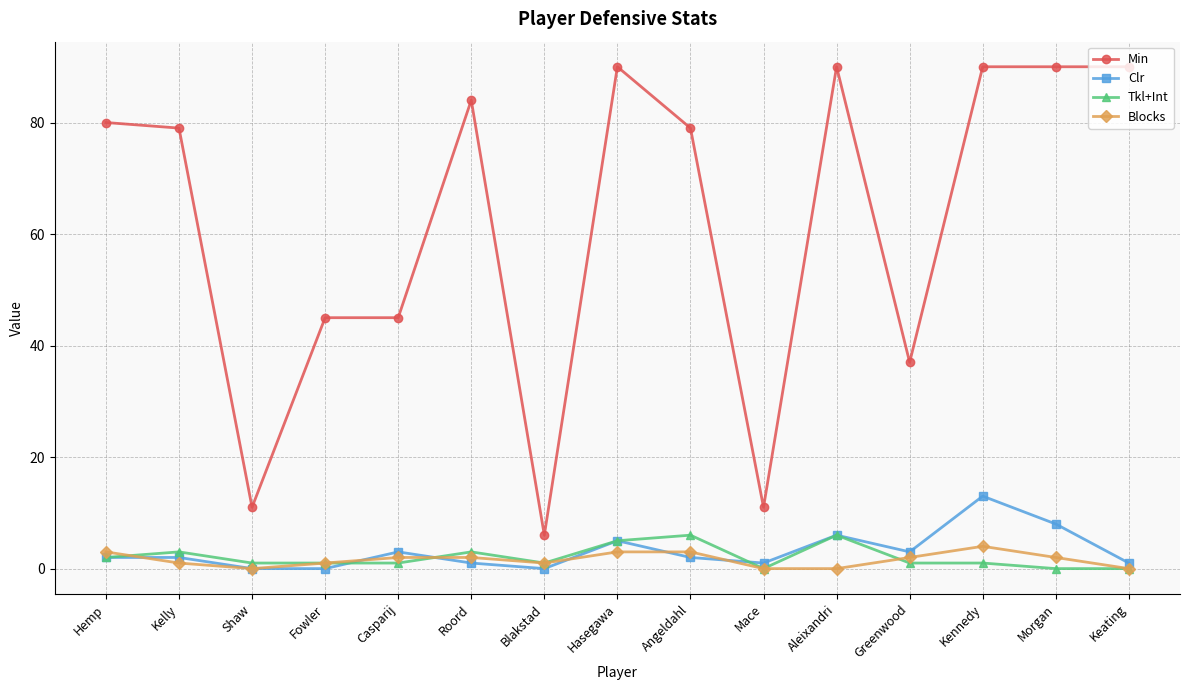

How many series are shown in this chart?

4